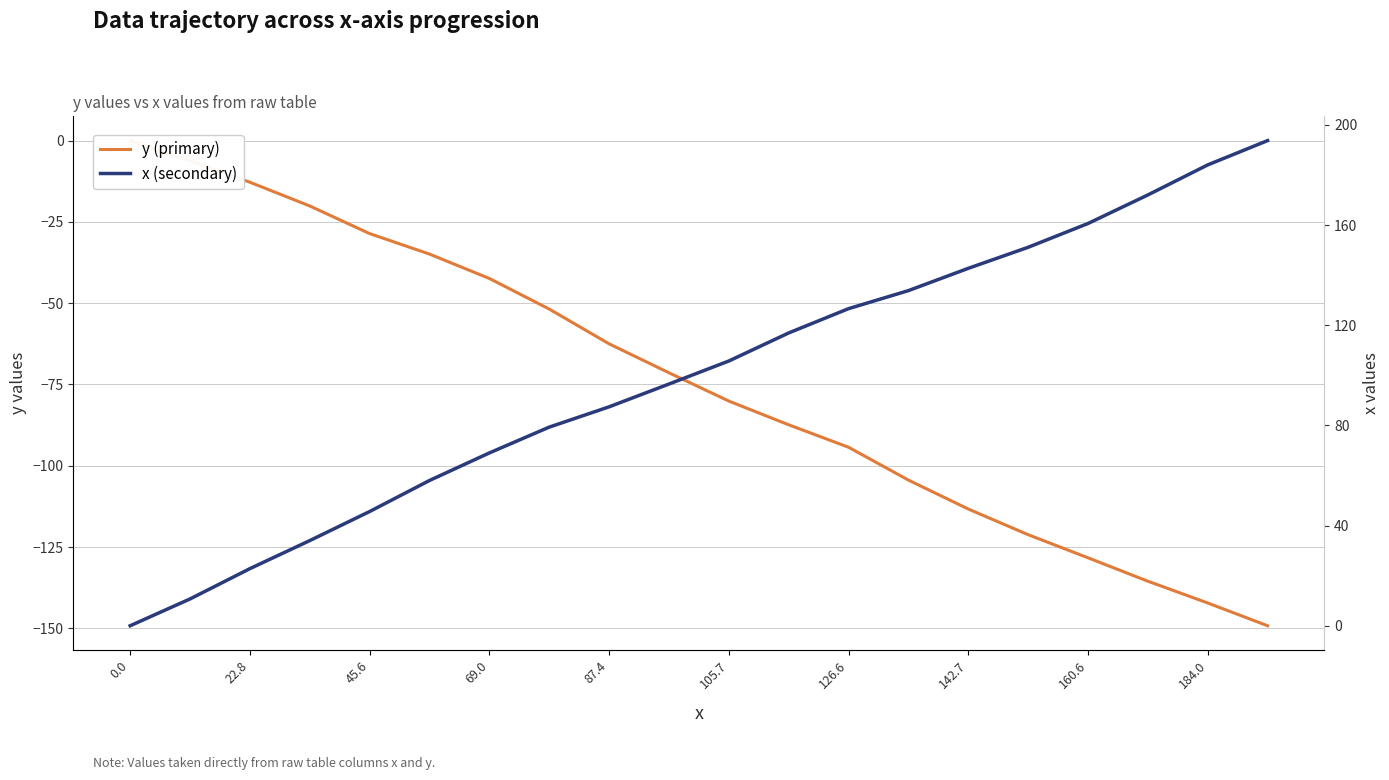

What is the lowest value of the y (primary) series?

-149.2